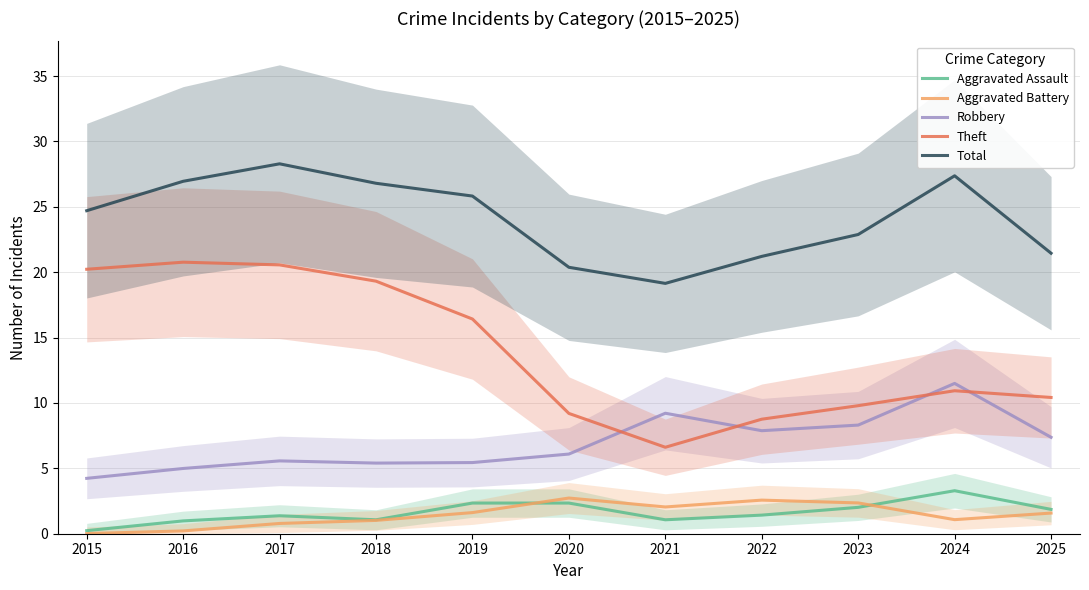

Where is the first local minimum for Aggravated Battery?

2021